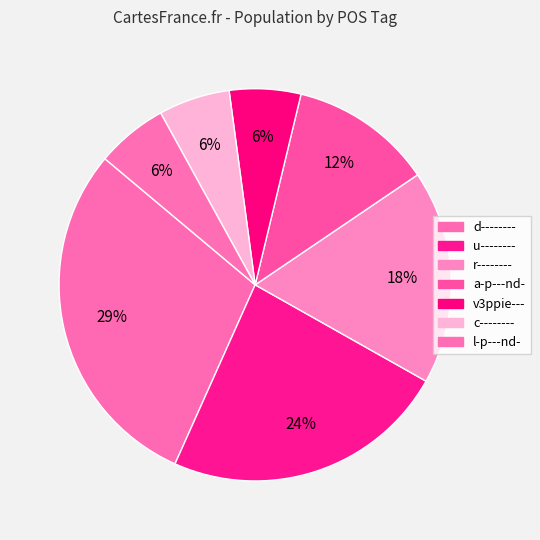

The u-------- slice represents 24% of the pie. True or false?

True